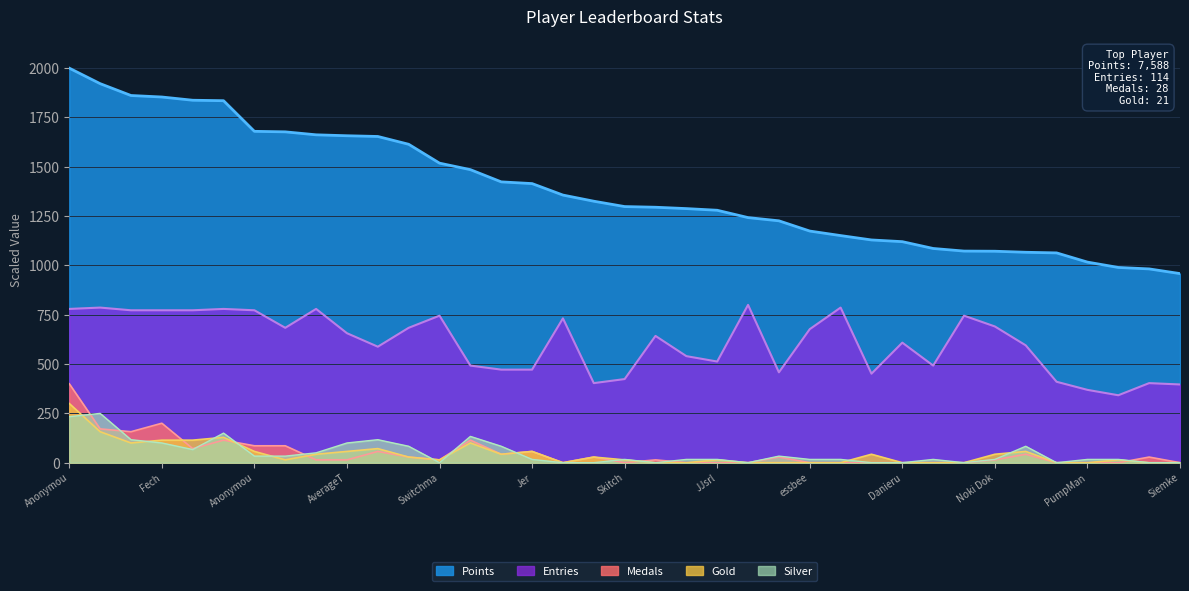

True or false: Entries has a value of 745.3 at Switchma.

True